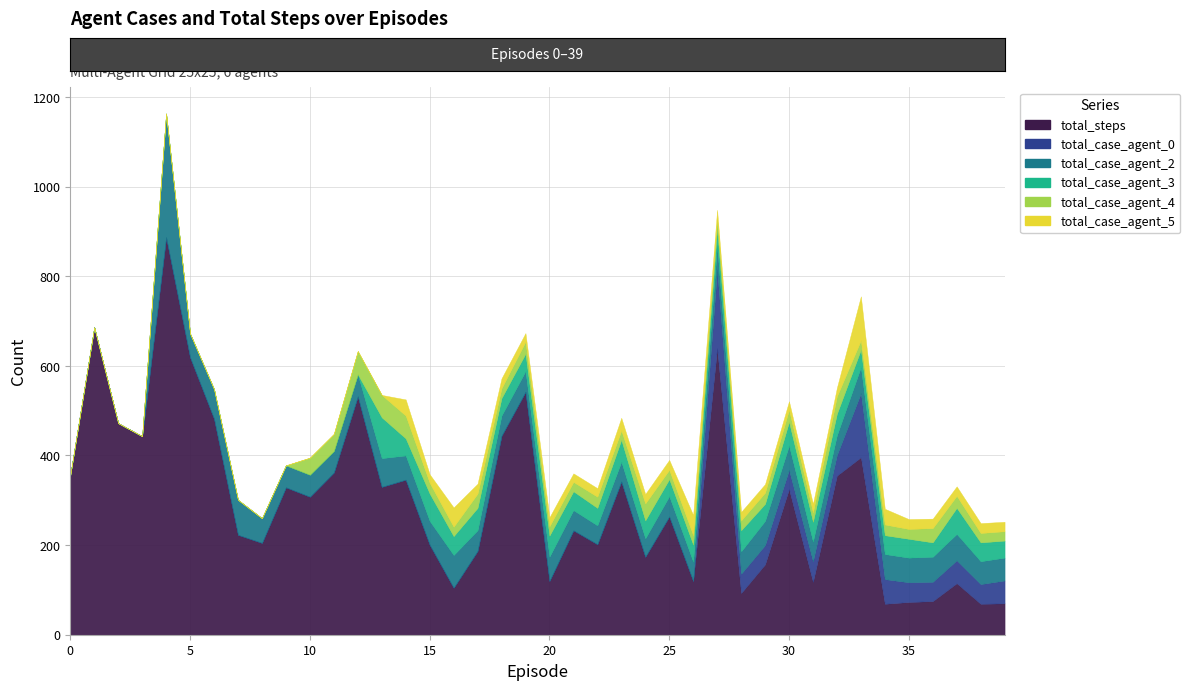

Reading left to right, extract all data points from this chart.

total_steps: 356	686	472	443	887	619	482	223	205	329	308	362	532	330	346	201	105	187	444	542	120	233	202	342	174	264	120	639	93	157	325	118	355	396	69	73	75	115	69	70
total_case_agent_0: 0	0	0	0	0	0	0	0	0	0	0	0	0	0	0	0	0	0	0	0	0	0	0	0	0	0	0	176	43	43	43	46	46	143	55	44	43	51	44	51
total_case_agent_2: 0	0	0	0	276	53	66	78	55	49	49	48	49	64	54	53	73	46	45	46	54	45	42	44	41	45	43	54	50	54	54	44	44	58	56	55	56	59	51	51
total_case_agent_3: 0	0	0	0	0	0	0	0	0	0	0	0	0	91	38	61	42	50	39	39	47	42	39	49	40	38	38	38	47	38	53	44	48	39	42	42	32	58	42	38
total_case_agent_4: 0	0	0	0	0	0	0	0	0	0	38	38	52	50	51	24	21	32	22	27	21	21	25	21	38	21	21	22	22	25	27	21	39	21	24	22	32	27	21	21
total_case_agent_5: 0	0	0	0	0	0	0	0	0	0	0	0	0	0	36	19	43	22	22	19	20	19	19	28	21	22	45	19	19	19	19	19	19	98	35	22	21	21	22	21